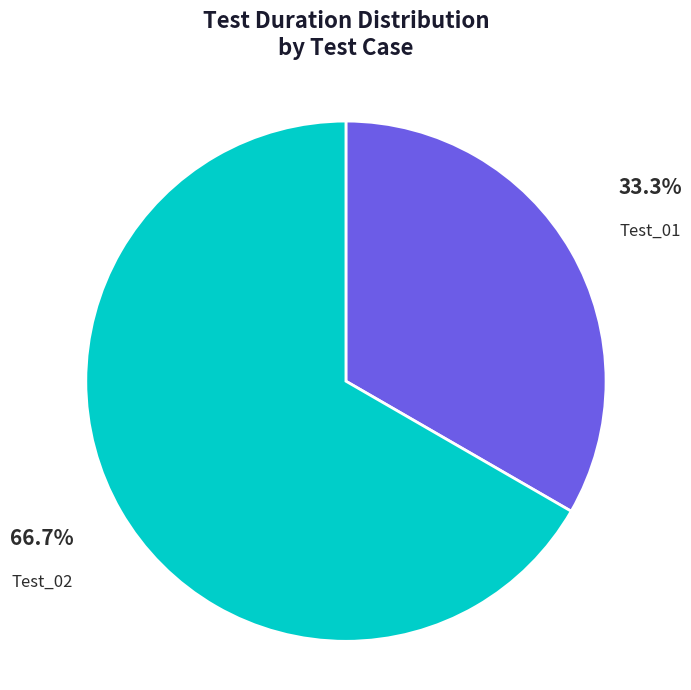

What is the majority slice?

Test_02